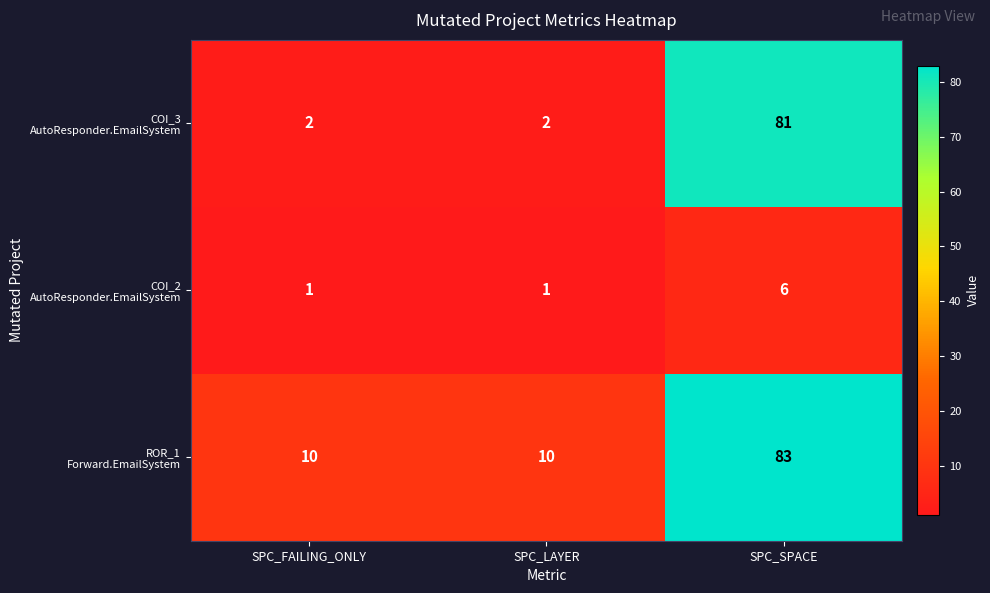

What is the greatest value displayed?

83